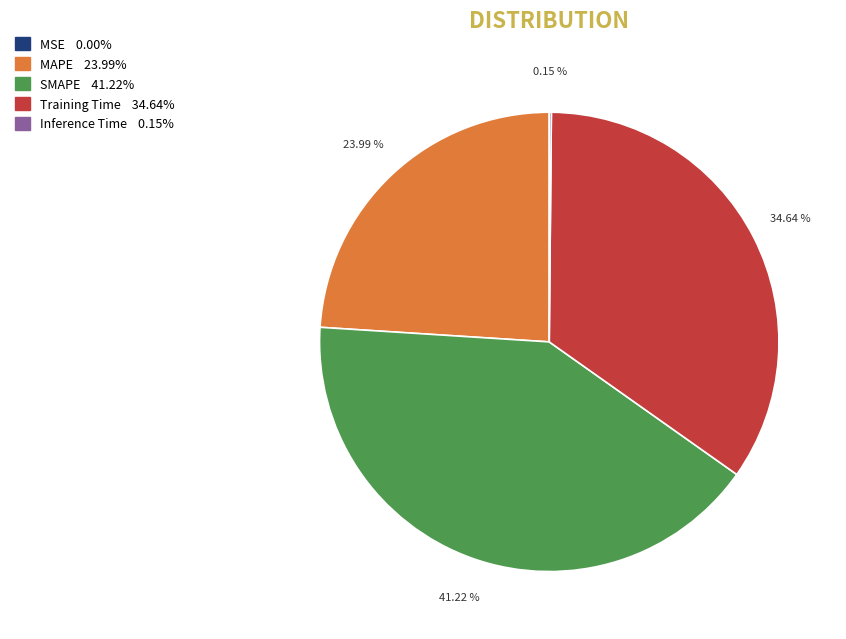

Is MAPE the majority of the pie?

No